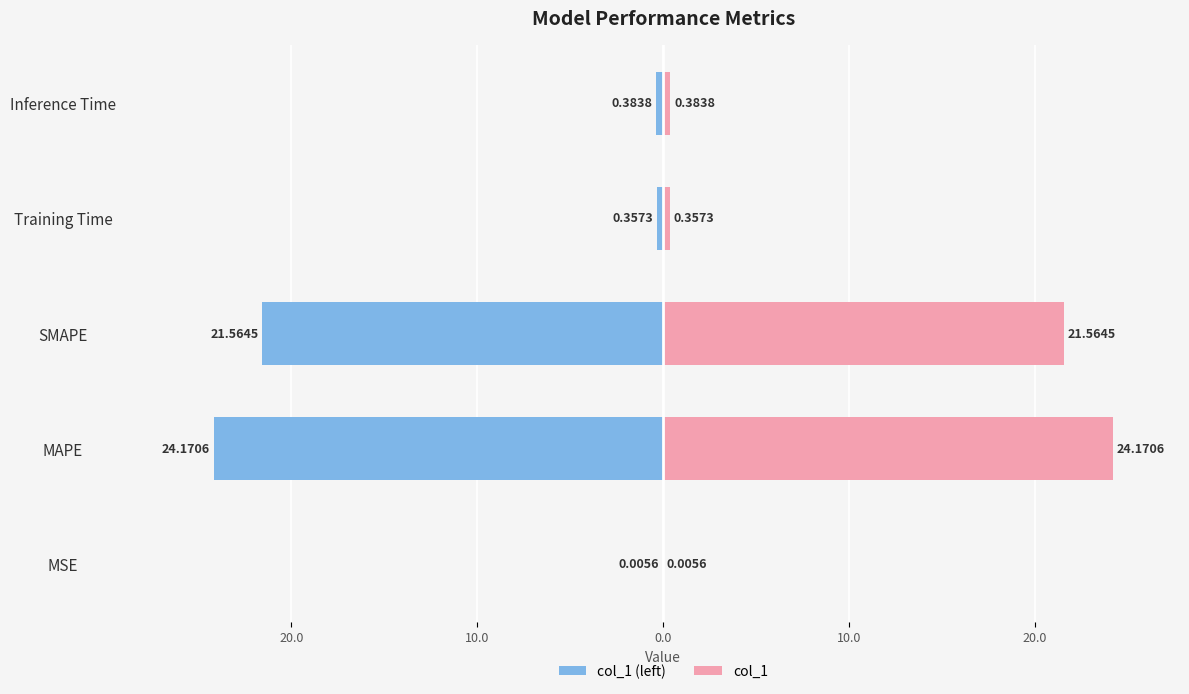

What value does the col_1 (left) series have at 10.0?

-21.6